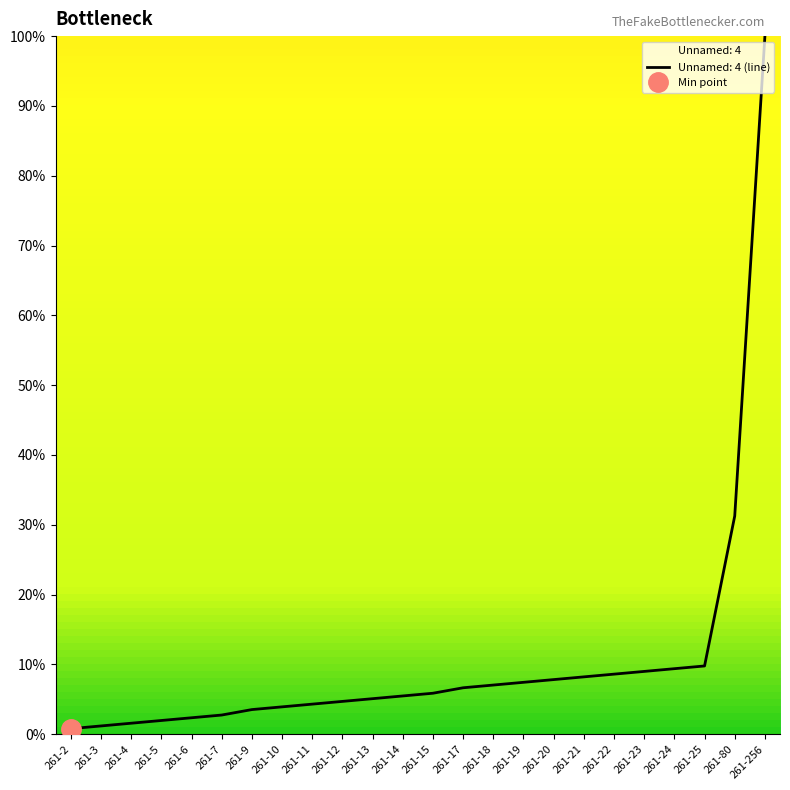

Does the chart display data point markers on the line(s)?

No